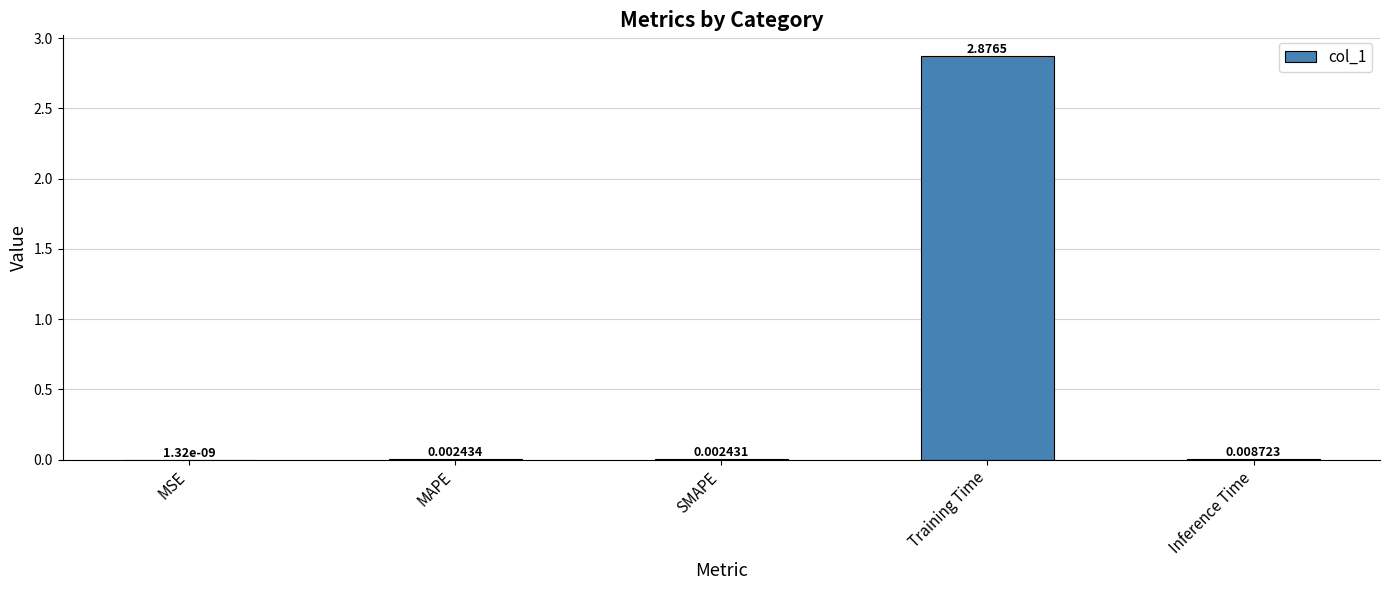

Between Training Time and Inference Time, which is larger?

Training Time